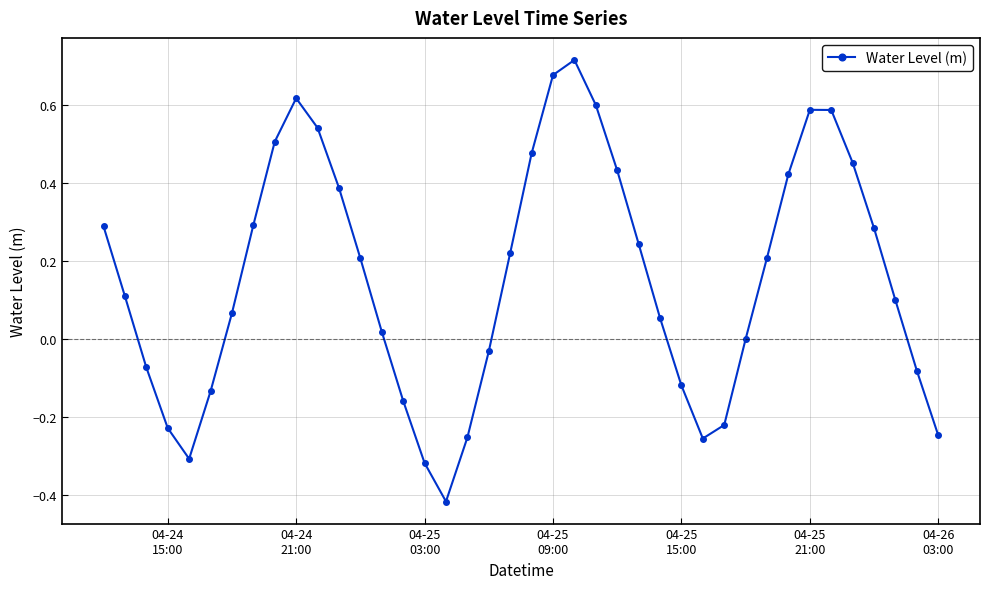

What is the difference between the maximum and minimum values?

1.1